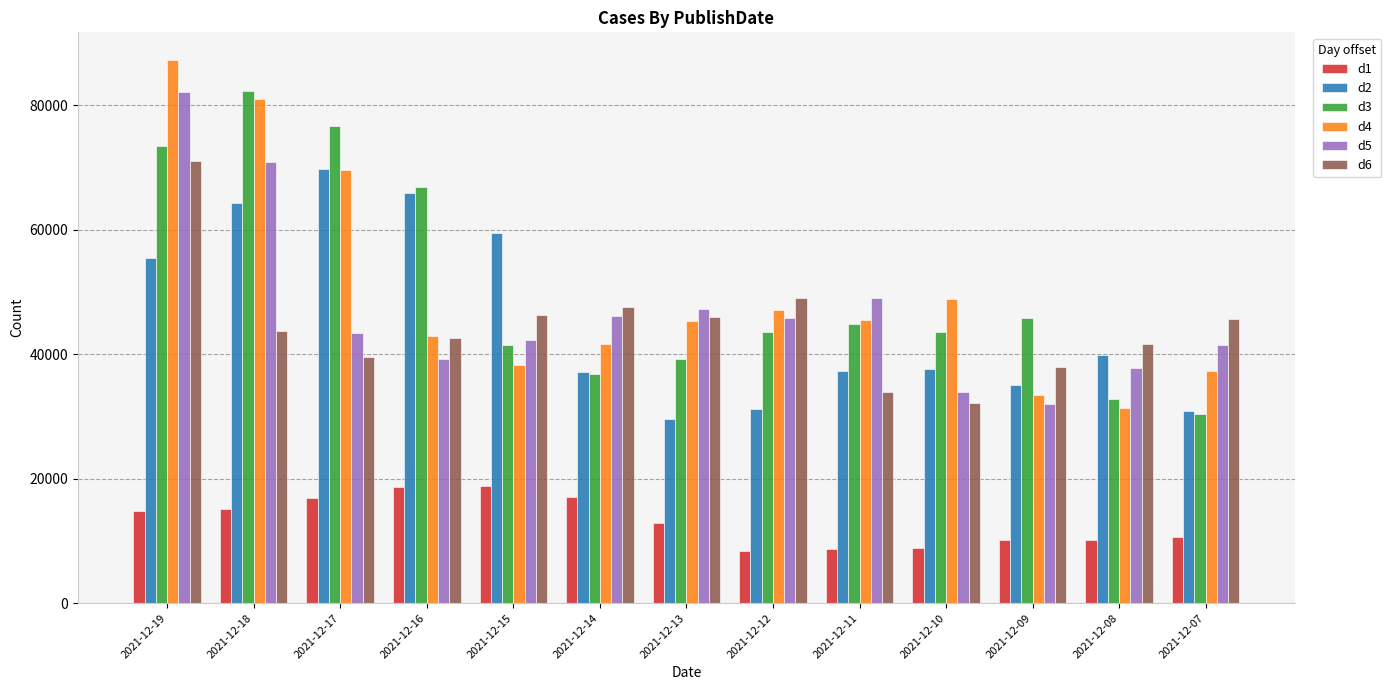

What is the value of the d3 bar at the 5th from the left?

41473